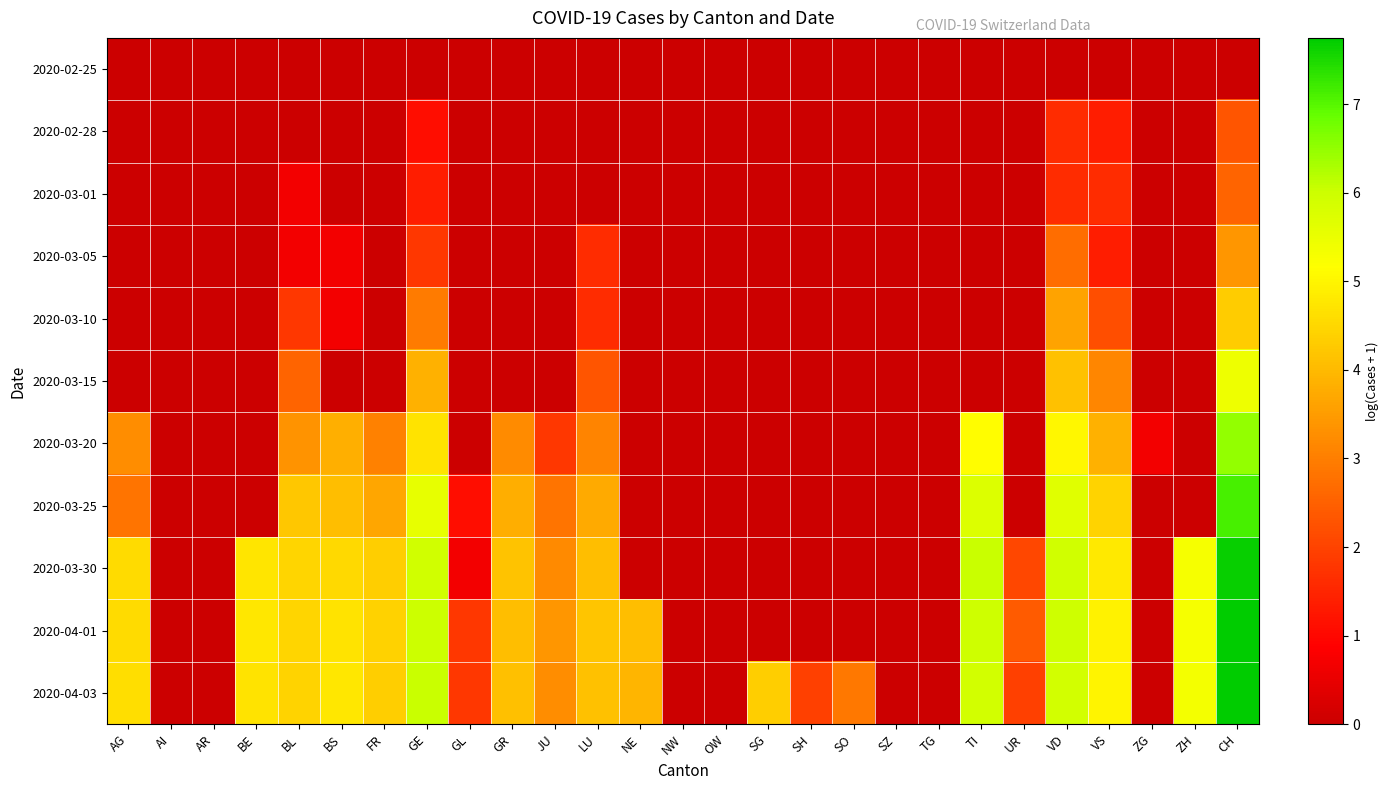

How many categories are shown in the chart?

27